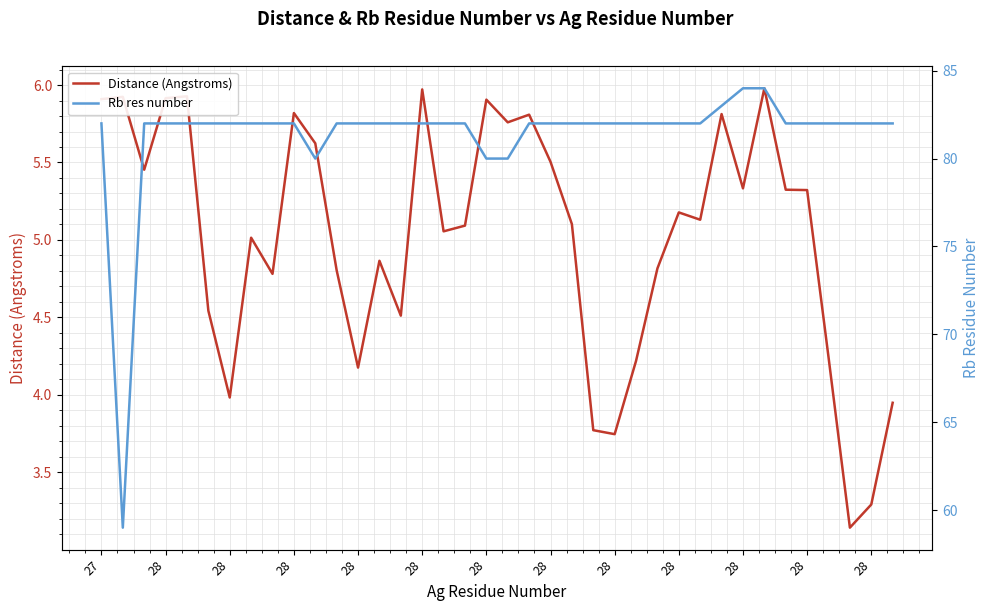

At which category does the chart reach its minimum across all series?

35